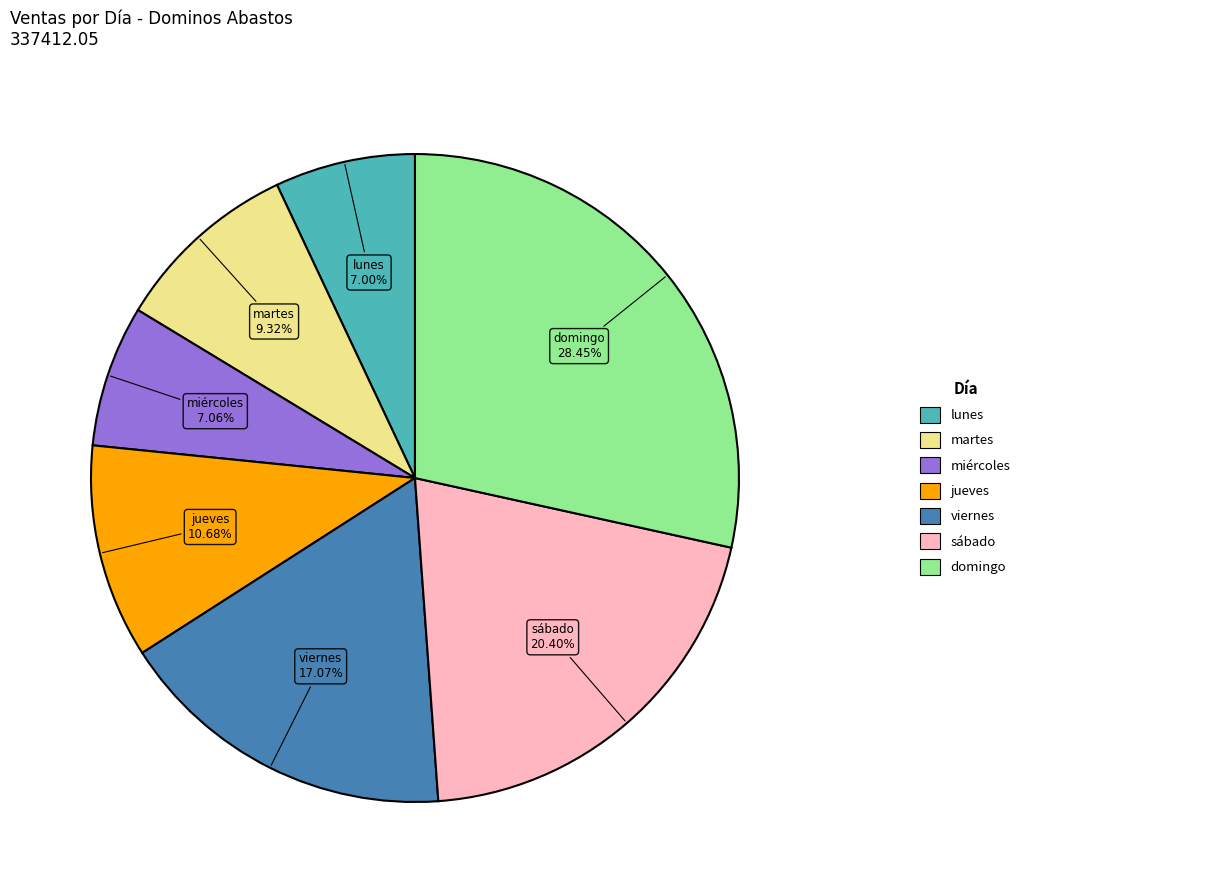

Is there any slice that represents more than half of the pie?

No